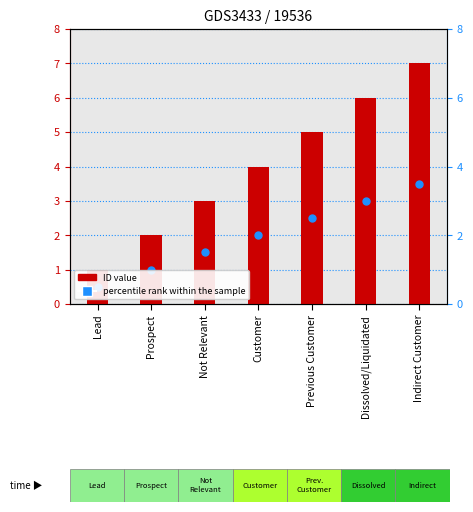

What are all the series names shown in the legend?

ID value, percentile rank within the sample